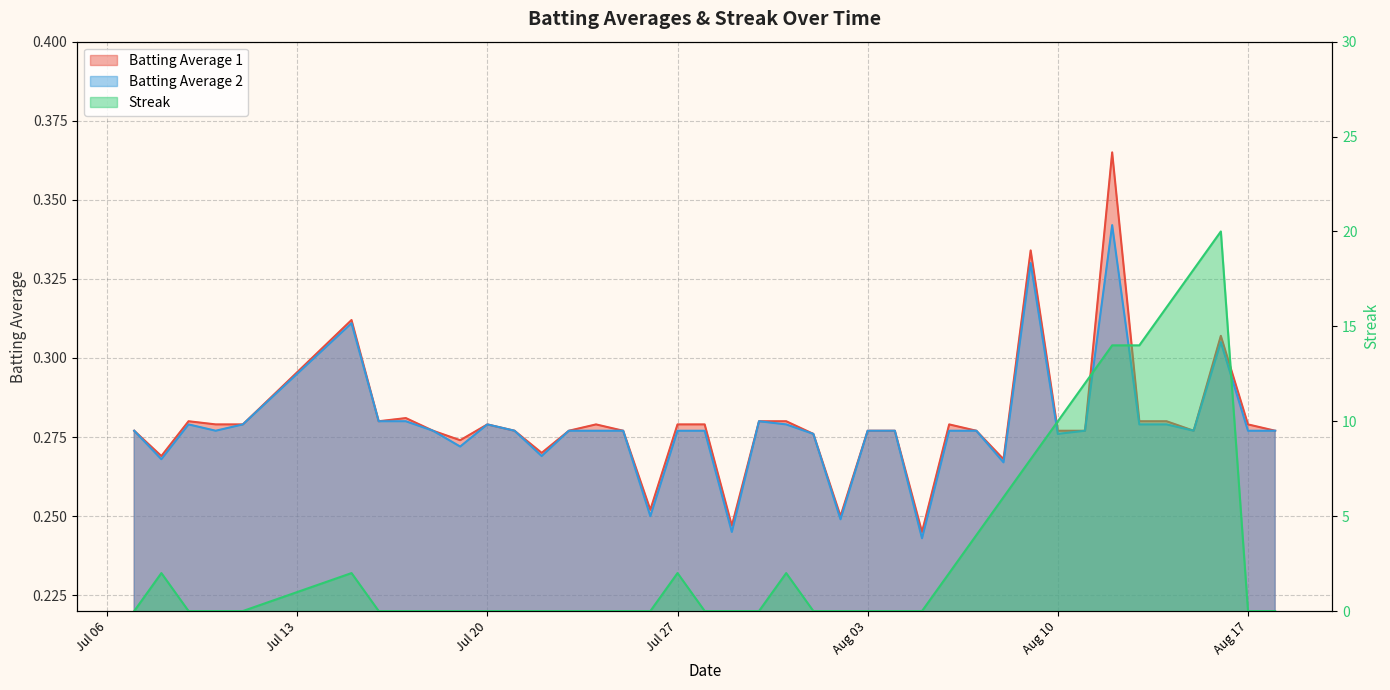

What is the difference between the maximum and minimum values in the Streak series?

20.0